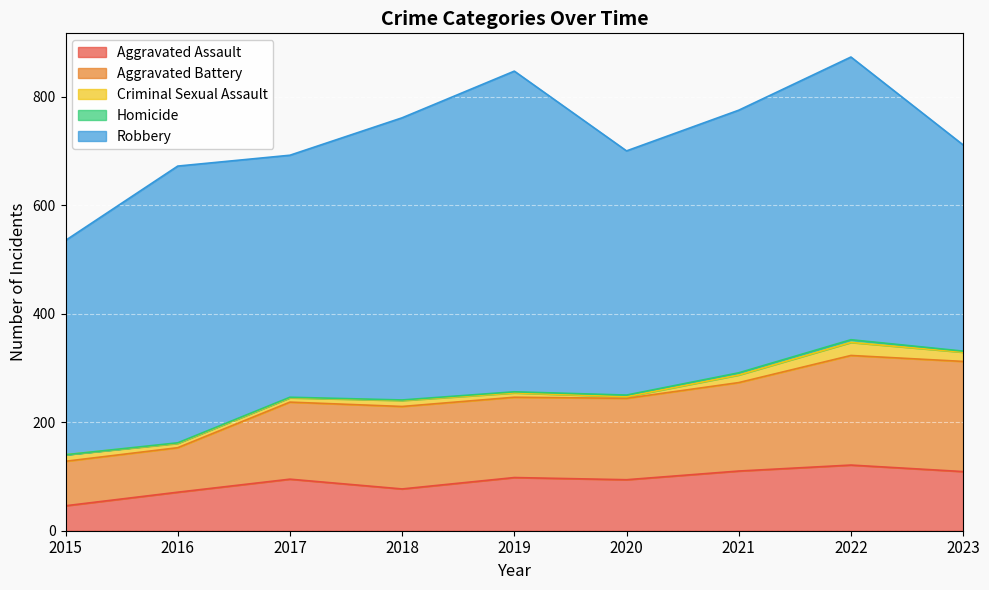

Reading right to left, list all the values displayed in this chart.

Aggravated Assault: 109	121	110	94	98	77	95	71	46
Aggravated Battery: 203	202	163	150	148	152	142	82	82
Criminal Sexual Assault: 17	24	14	3	8	11	8	8	12
Homicide: 2	5	4	3	2	1	1	1	0
Robbery: 380	521	484	450	591	520	446	510	395